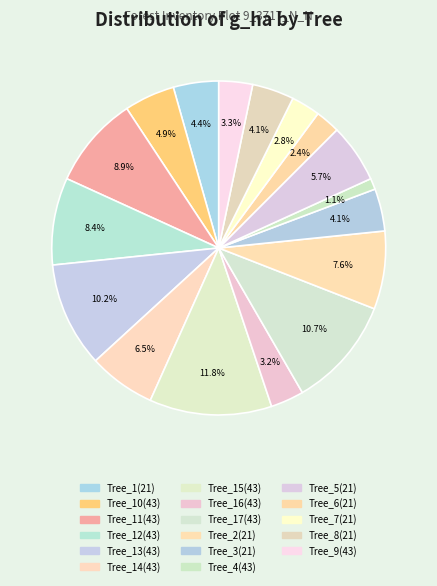

Is there a majority slice in this chart?

No